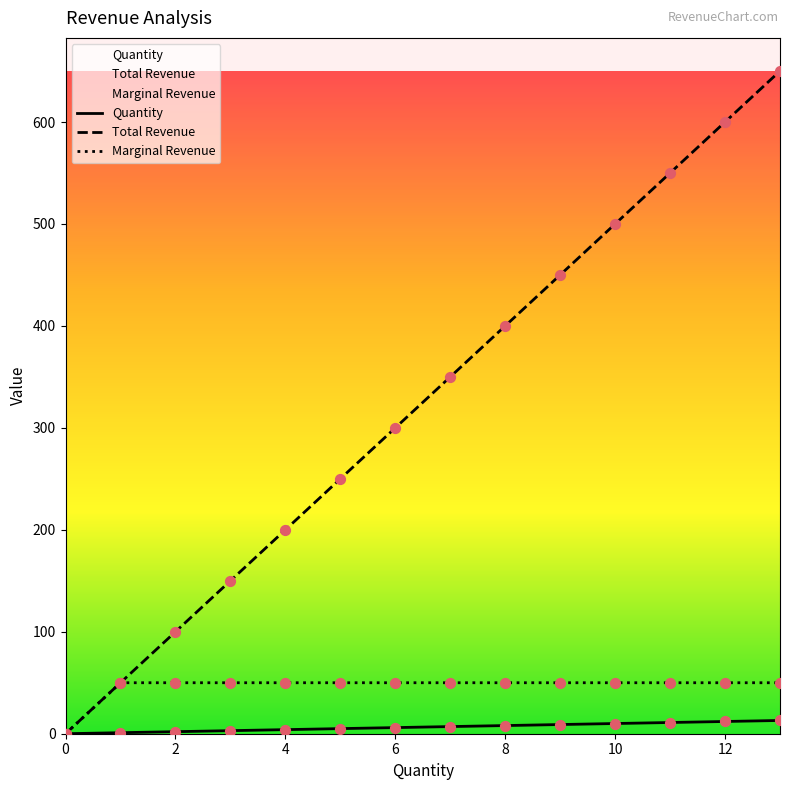

What are all the series names shown in the legend?

Quantity, Total Revenue, Marginal Revenue